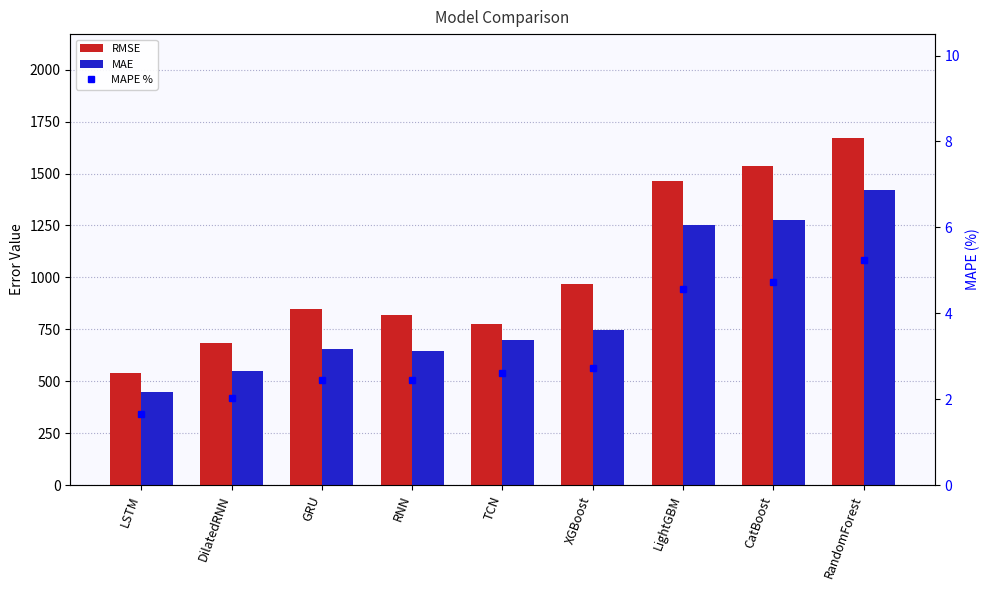

At which label does MAPE % reach its peak?

RandomForest